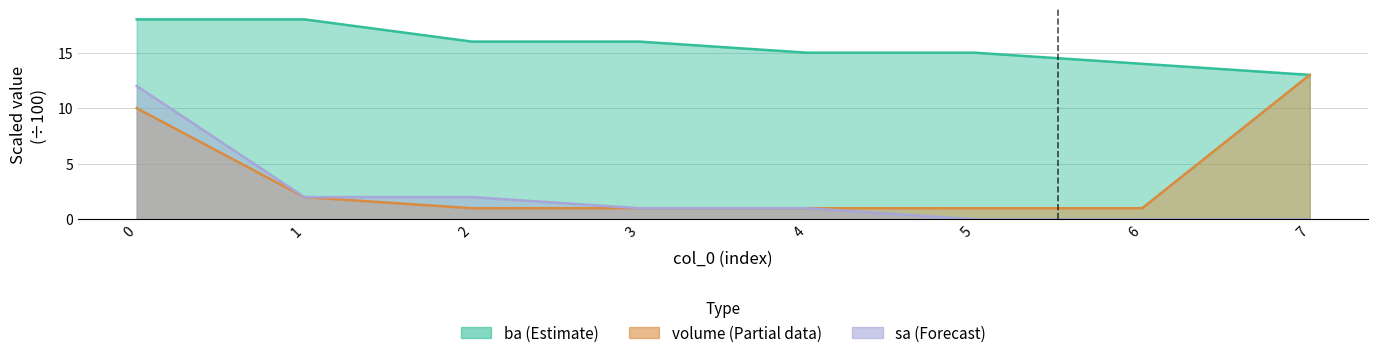

At how many categories does at least one series exceed 13?

7